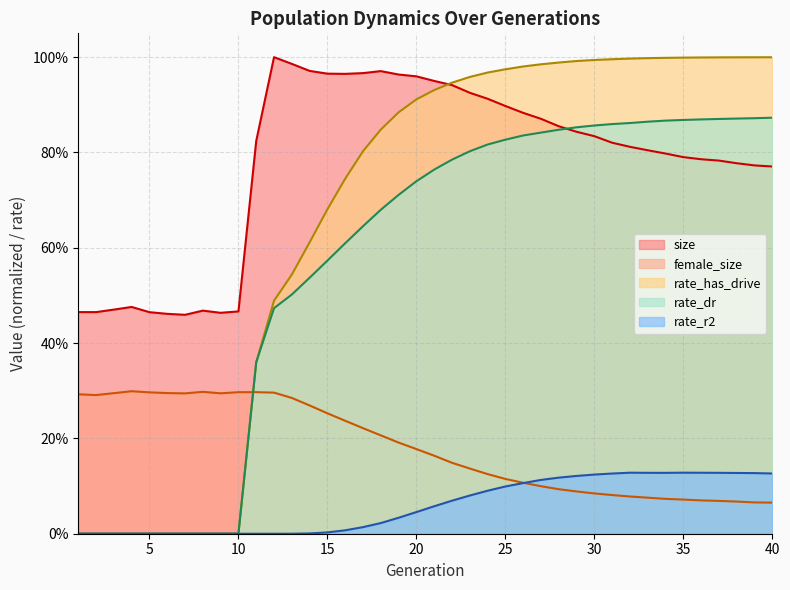

What is the difference between the highest and lowest values at 24?

0.9